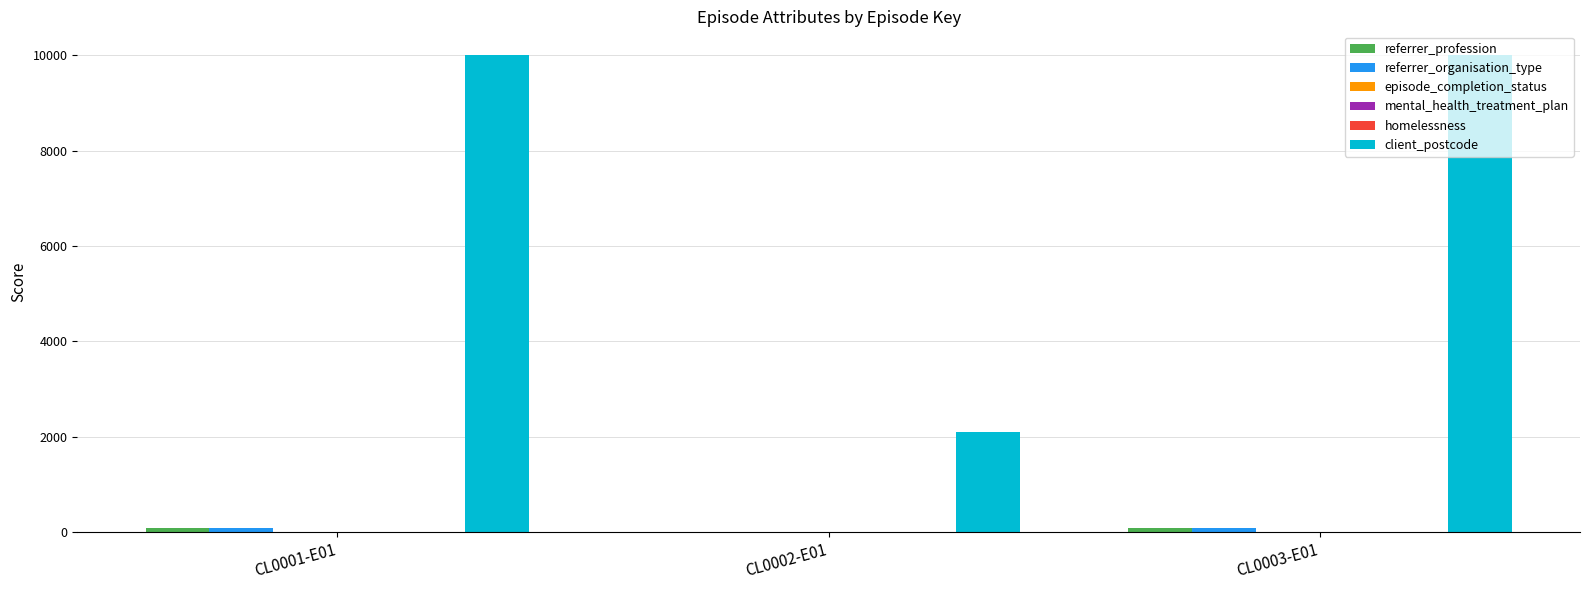

Between CL0002-E01 and CL0003-E01, which series saw the biggest shift?

client_postcode